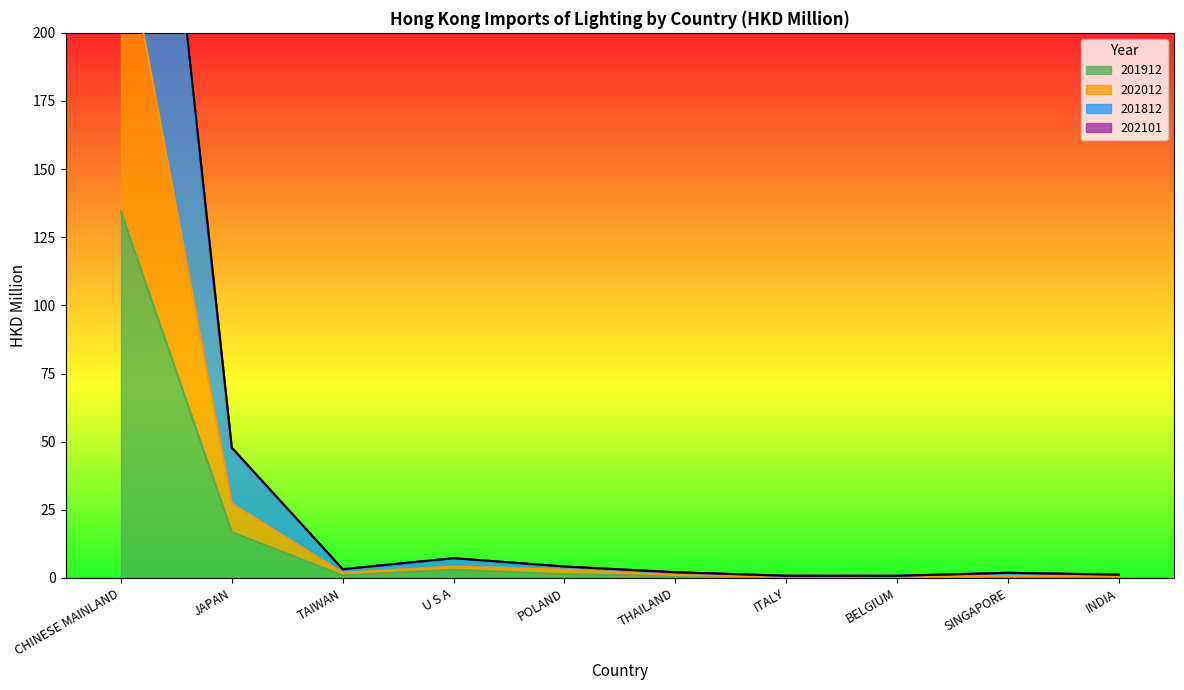

Which category has the highest value across all series?

CHINESE MAINLAND